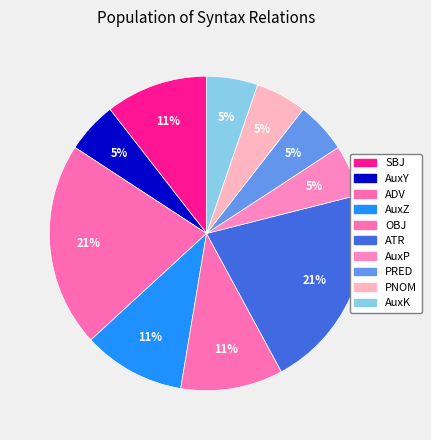

To the nearest percent, what is the average slice percentage?

10%